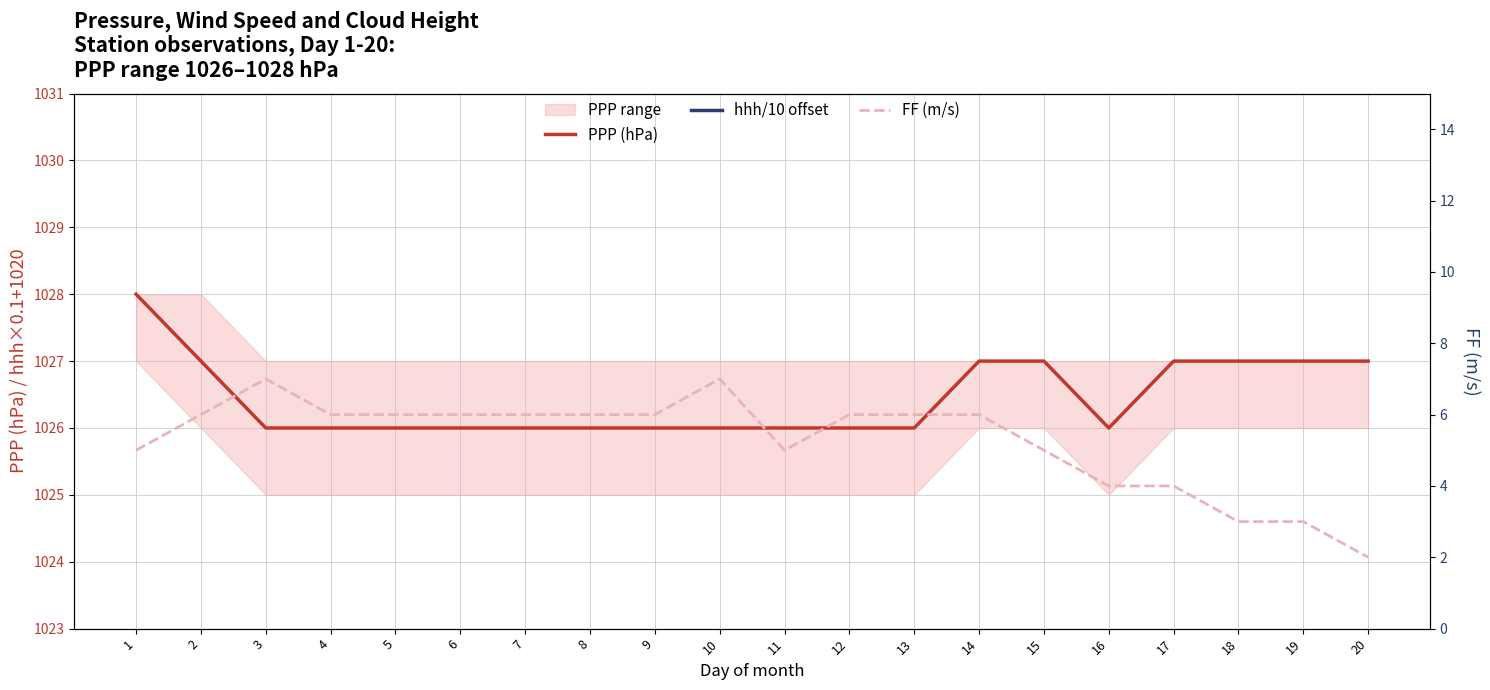

Reading left to right, extract all data points from this chart.

PPP (hPa): 1=1028	2=1027	3=1026	4=1026	5=1026	6=1026	7=1026	8=1026	9=1026	10=1026	11=1026	12=1026	13=1026	14=1027	15=1027	16=1026	17=1027	18=1027	19=1027	20=1027
hhh/10 offset: 1=1038	2=1038	3=1038	4=1038	5=1038	6=1038	7=1038	8=1038	9=1041	10=1044	11=1044	12=1047	13=1050	14=1050	15=1050	16=1053	17=1053	18=1053	19=1047	20=1050
FF (m/s): 1=5	2=6	3=7	4=6	5=6	6=6	7=6	8=6	9=6	10=7	11=5	12=6	13=6	14=6	15=5	16=4	17=4	18=3	19=3	20=2